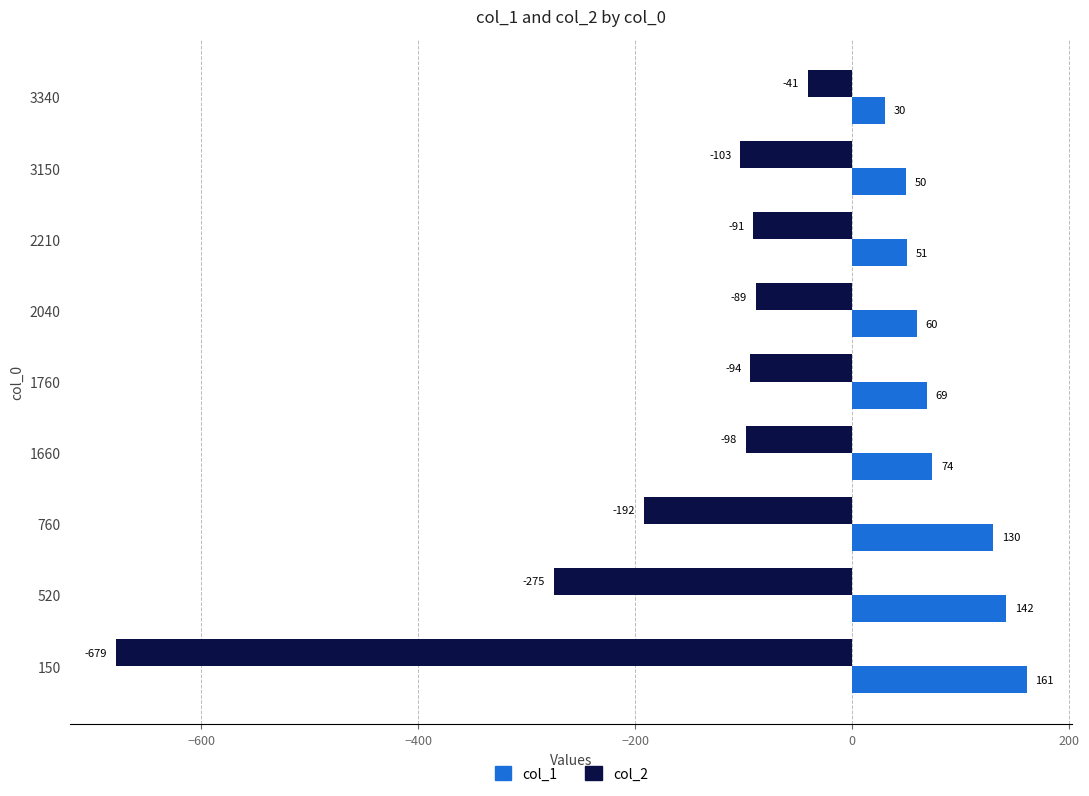

Rank the series by their maximum value, from highest to lowest.

col_1, col_2